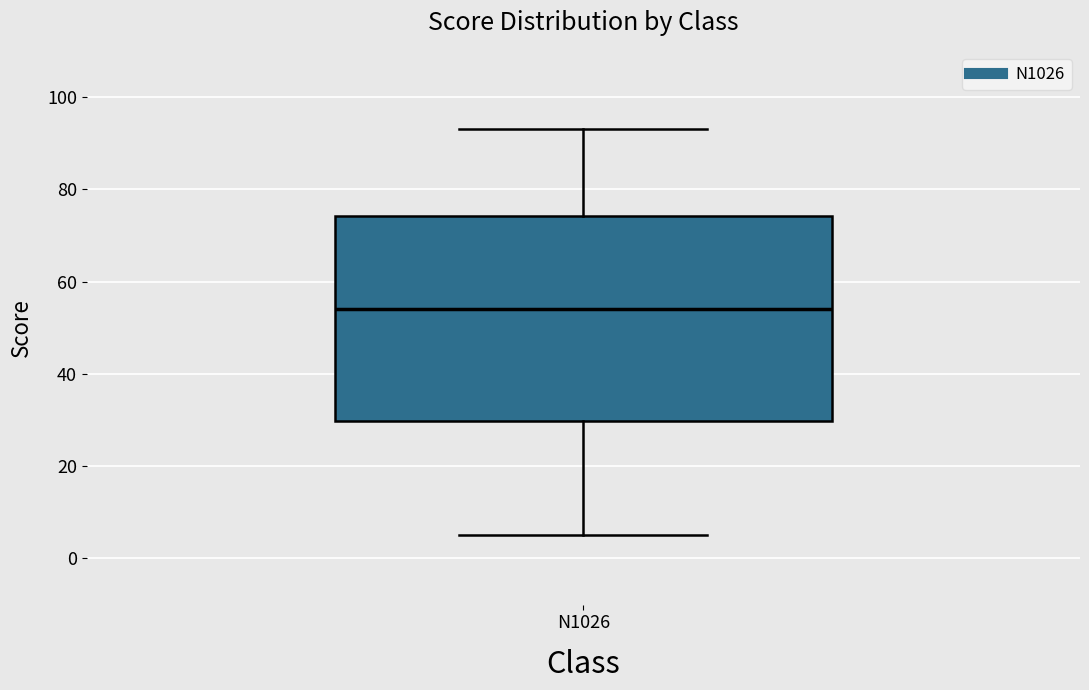

Where is the lower edge of the box for N1026 on the y-axis? The values are not printed on the chart, so give them approximately, as read against the axis.

30